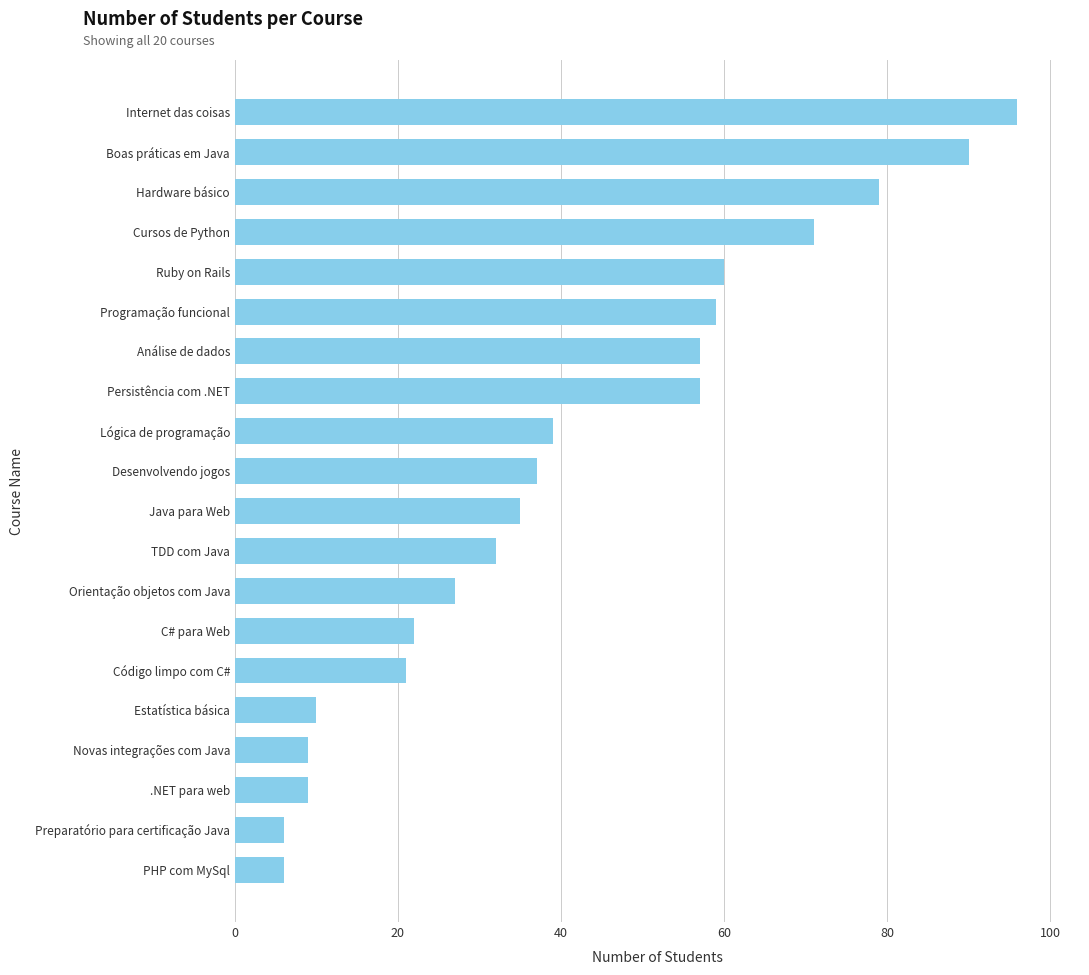

At which category does the chart reach its peak across all series?

Internet das coisas